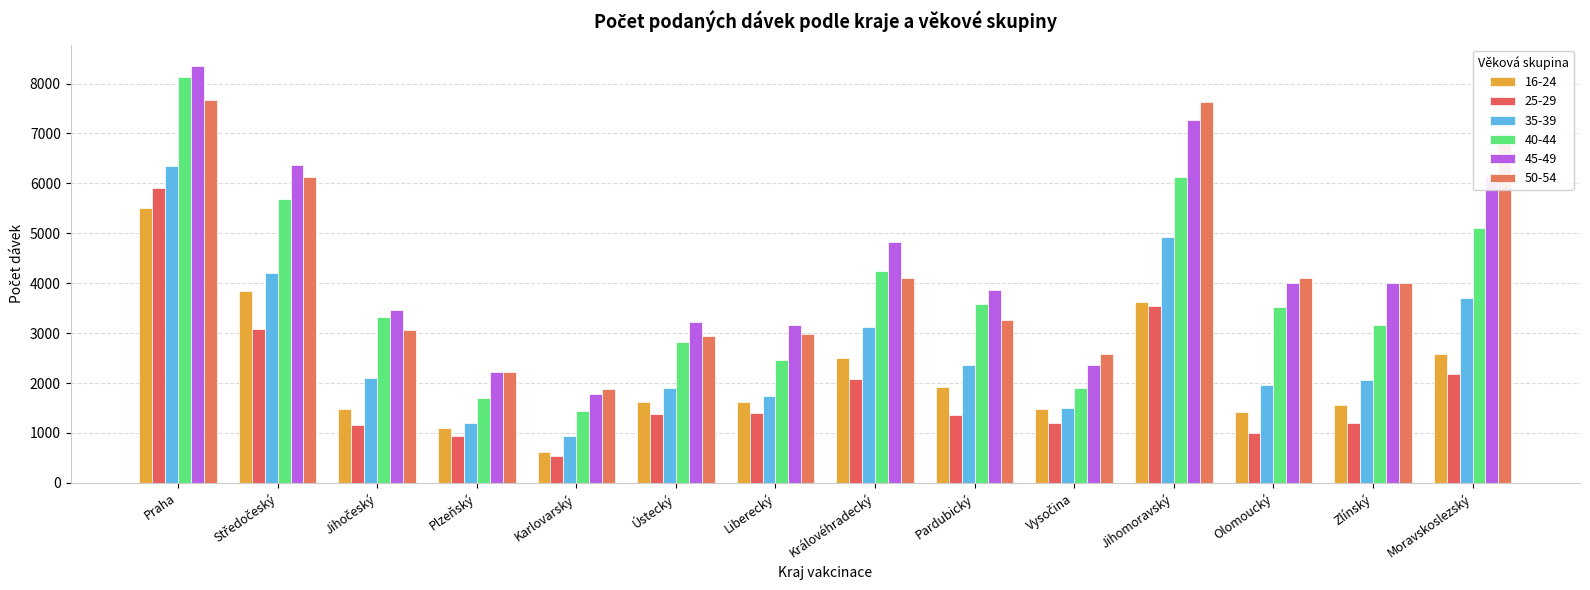

How many values in the 35-39 series are below 2104?

7